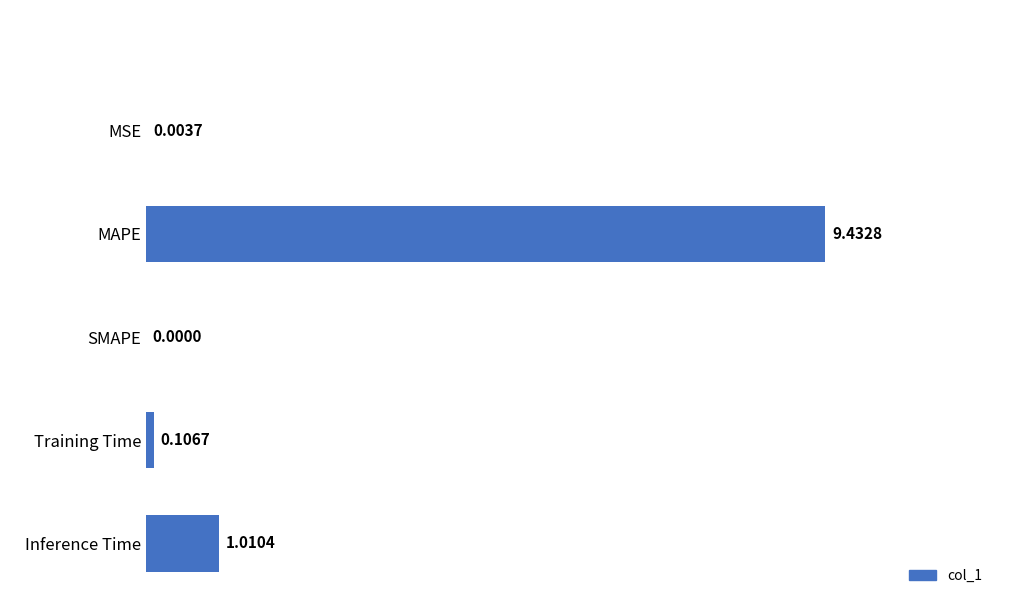

Which label corresponds to the largest value in the chart?

MAPE